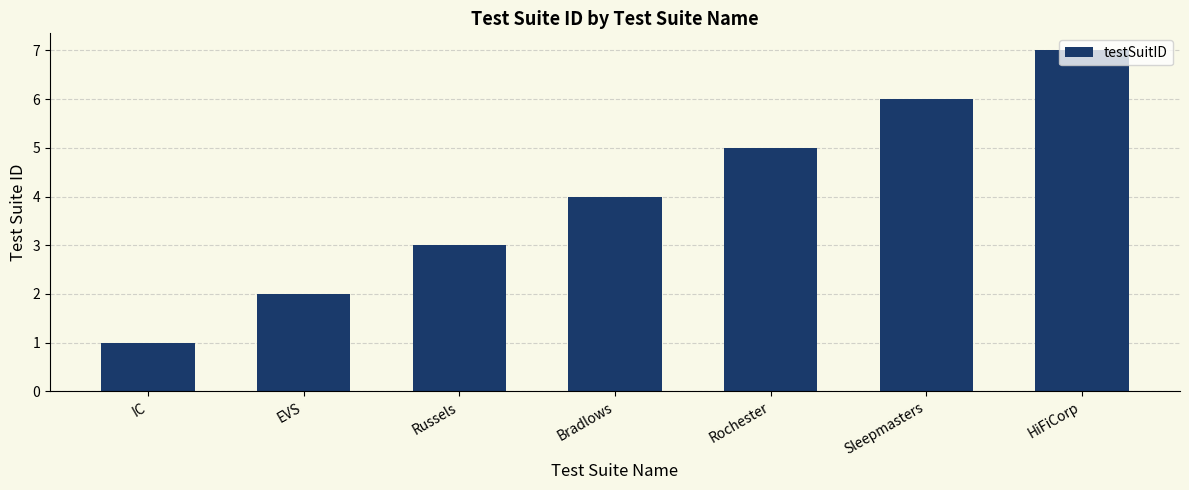

How many categories are shown in the chart?

7